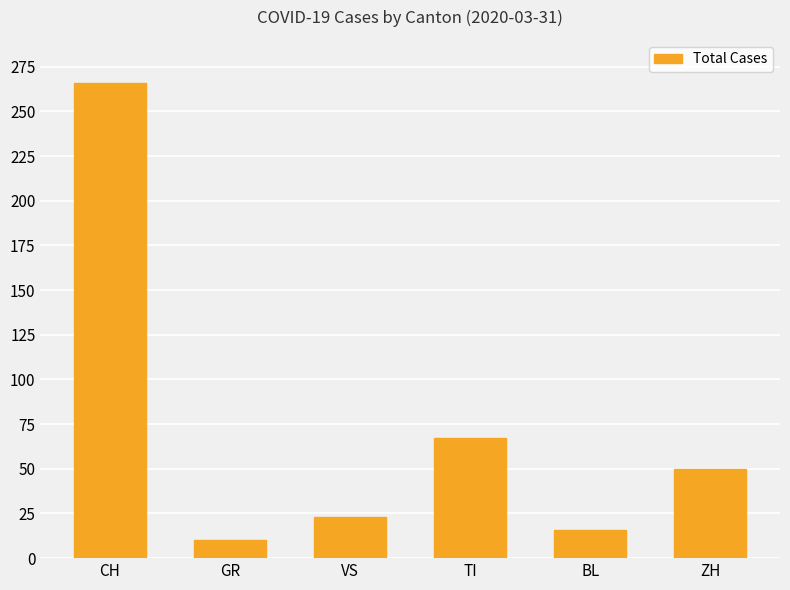

How many bars are there in total?

6